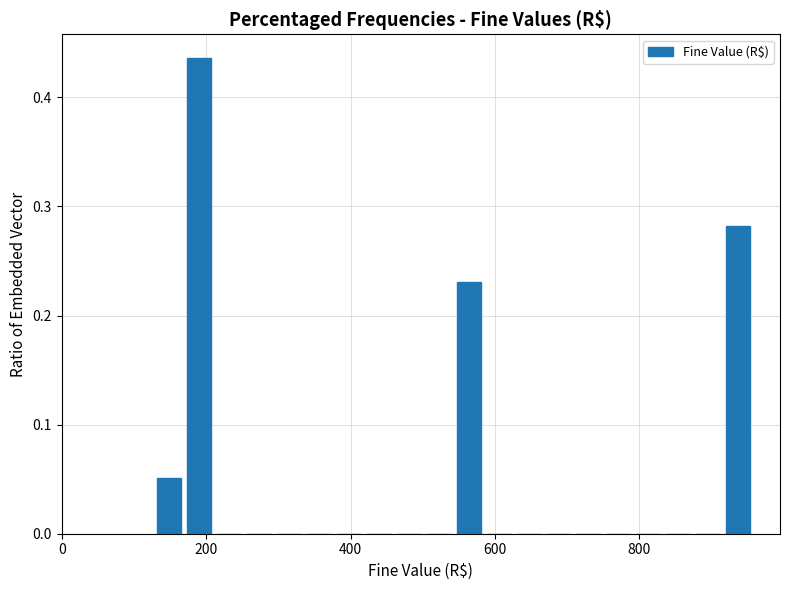

Read against the x-axis, roughly where is the centre of the tallest bar?

180